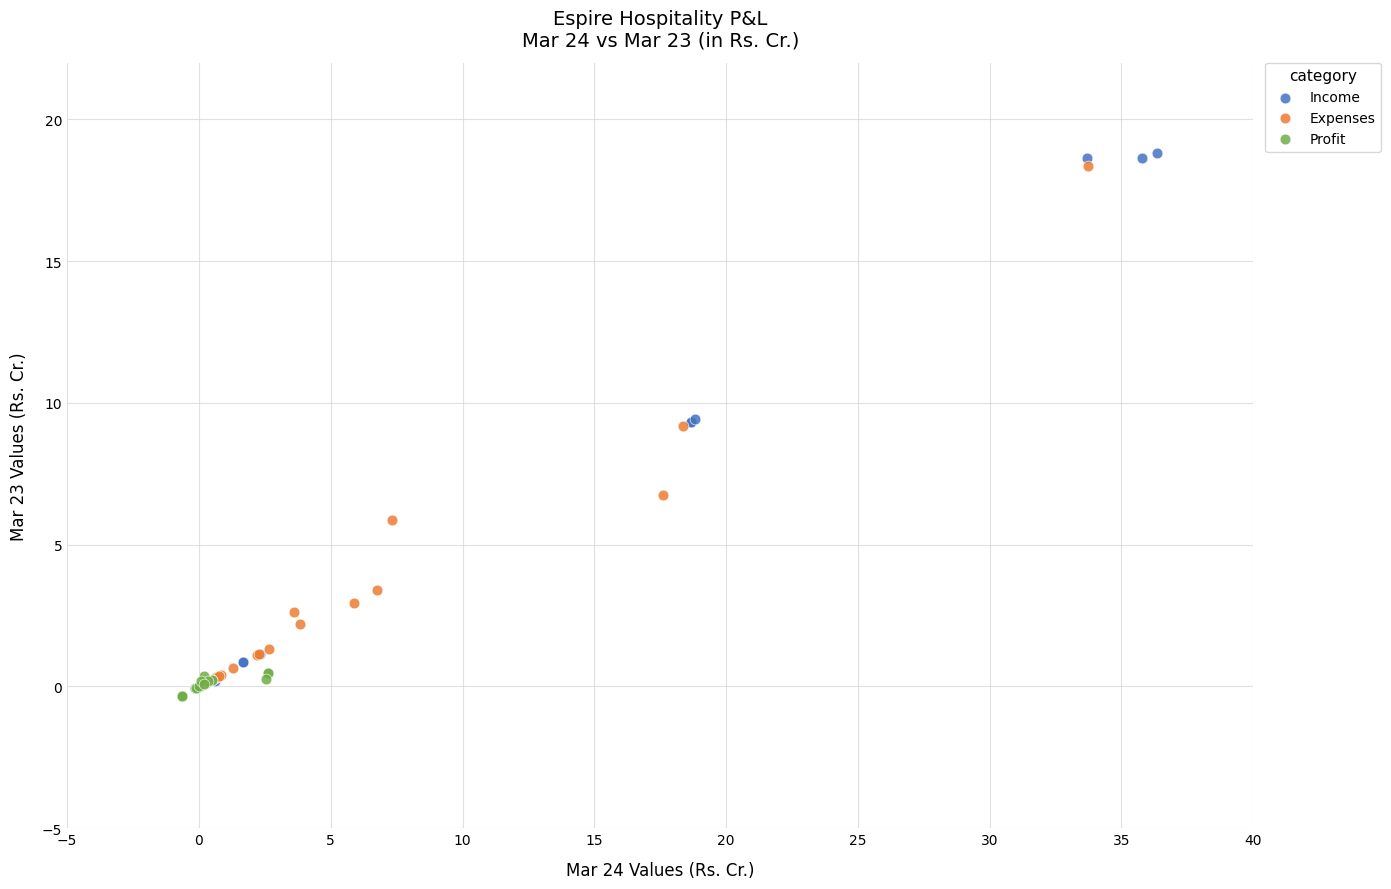

Which series reaches the maximum Y coordinate?

Income